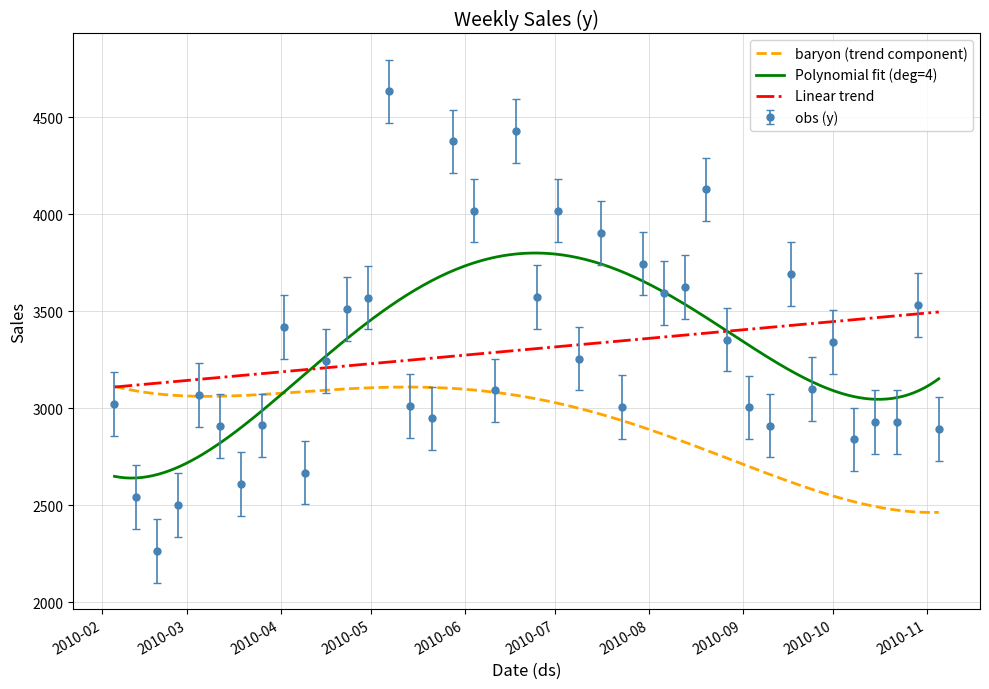

True or false: the data shows 3093.0 at 2010-06-11.

True